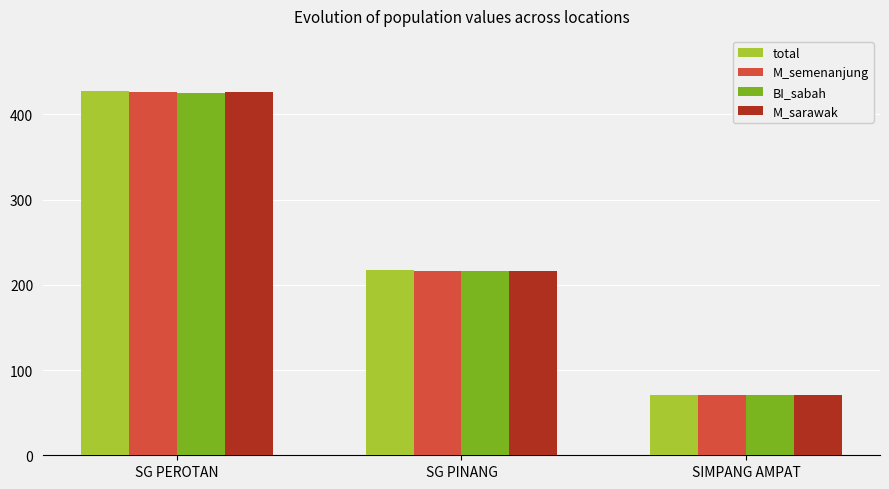

Count the total values in the range 71 to 428.

3